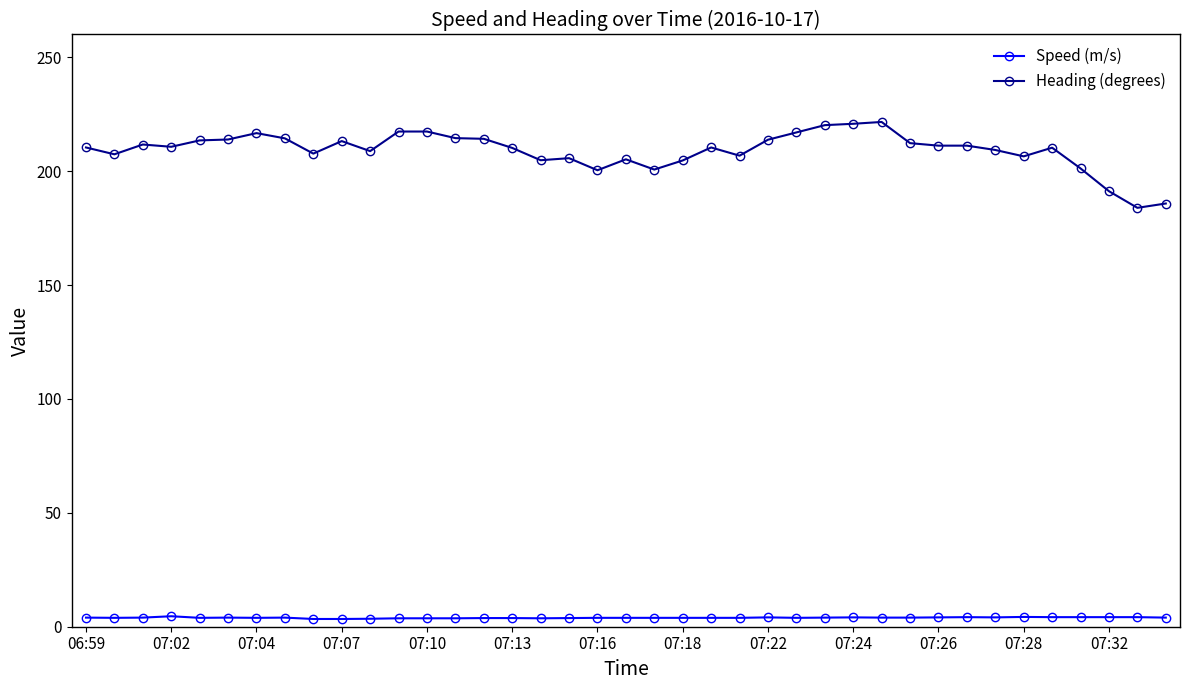

What is the difference between the maximum and minimum values in the Heading (degrees) series?

37.7